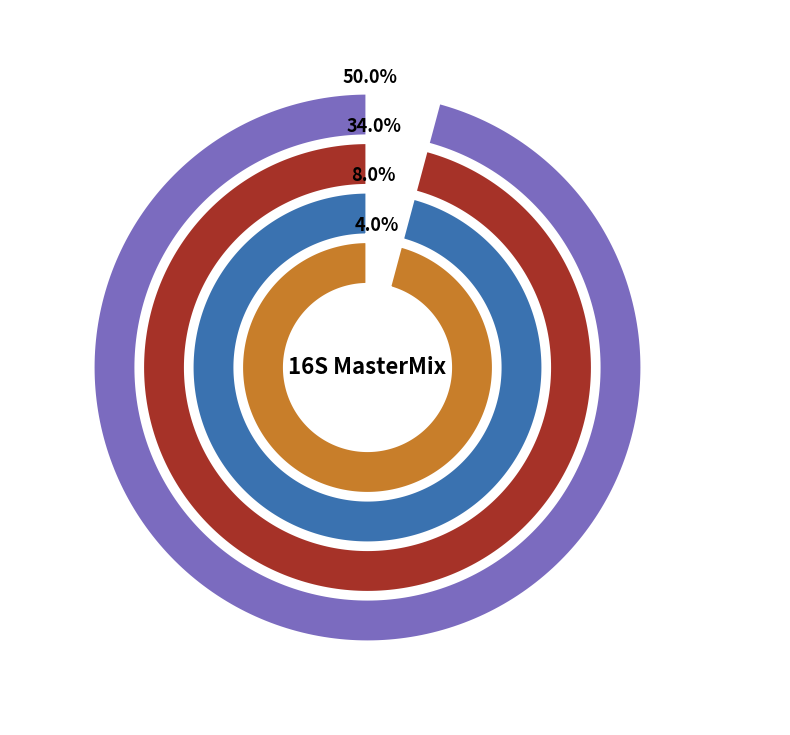

Which slice is the largest?

SYBR Mix